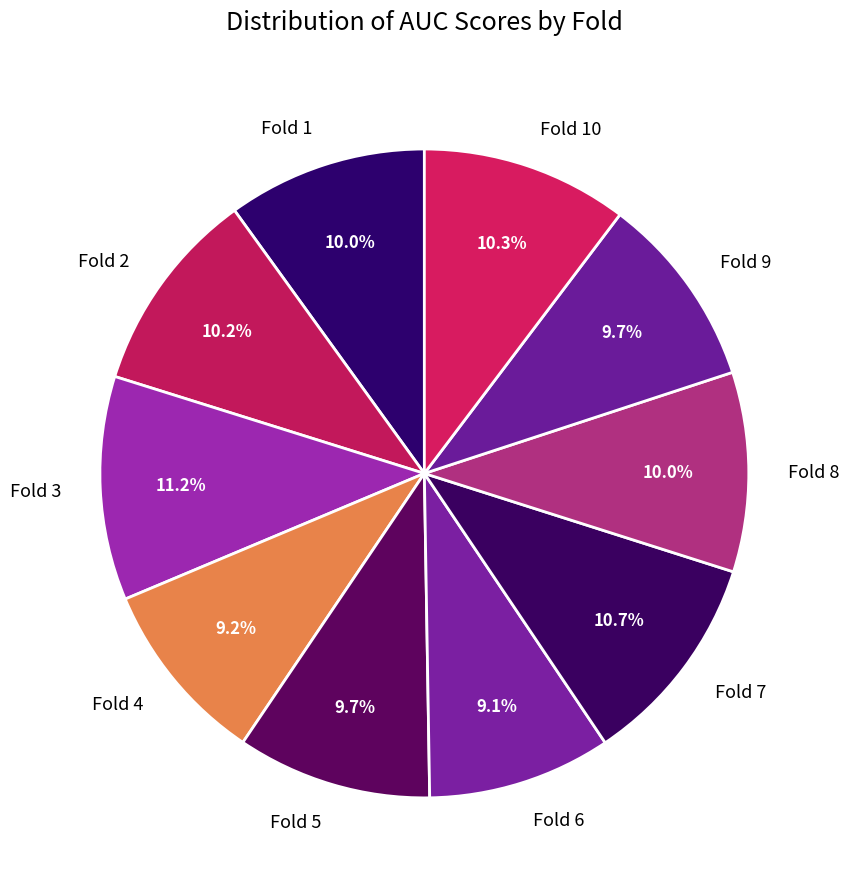

To the nearest percent, what percentage of the pie is Fold 5?

10%